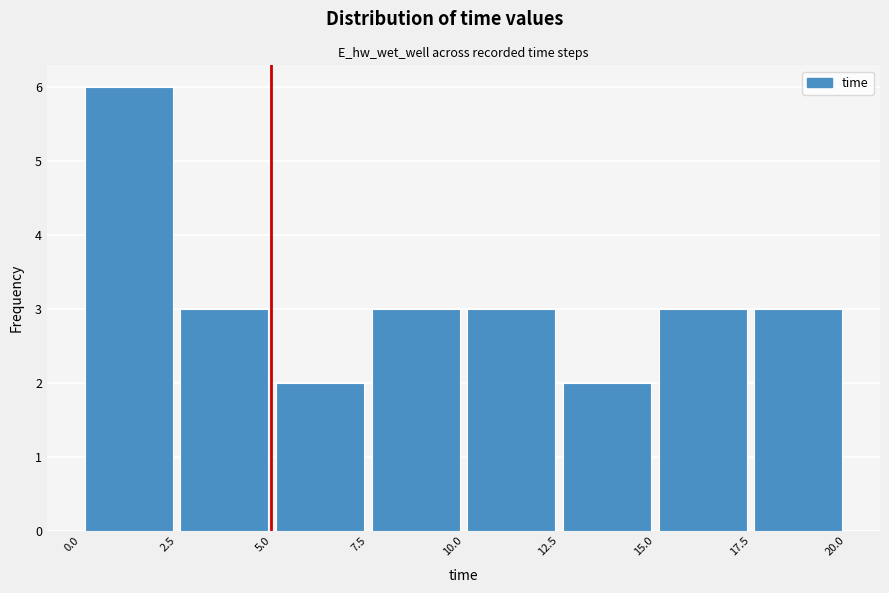

Reading left to right, list every bar in this chart as the range it spans on the x-axis followed by its height. The values are not printed on the chart, so give them approximately, as read against the axis.

0.0 to 2.5: 6
2.5 to 5.0: 3
5.0 to 7.5: 2
7.5 to 10.0: 3
10.0 to 12.5: 3
12.5 to 15.0: 2
15.0 to 17.5: 3
17.5 to 20.0: 3